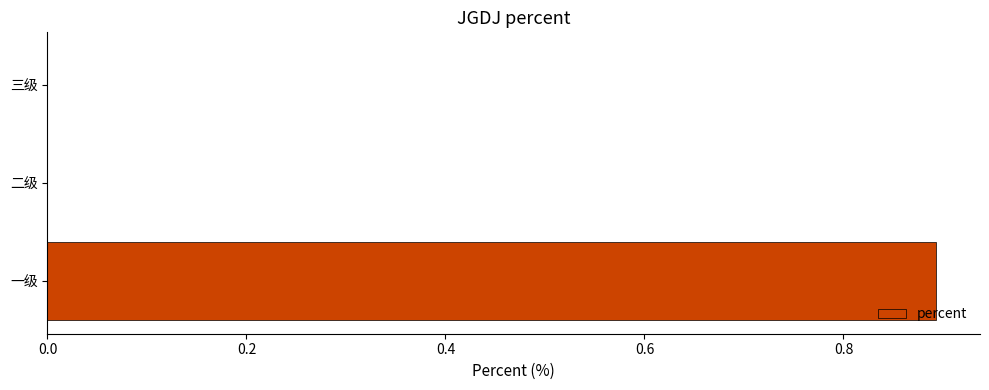

Which has a higher value, 一级 or 三级?

一级